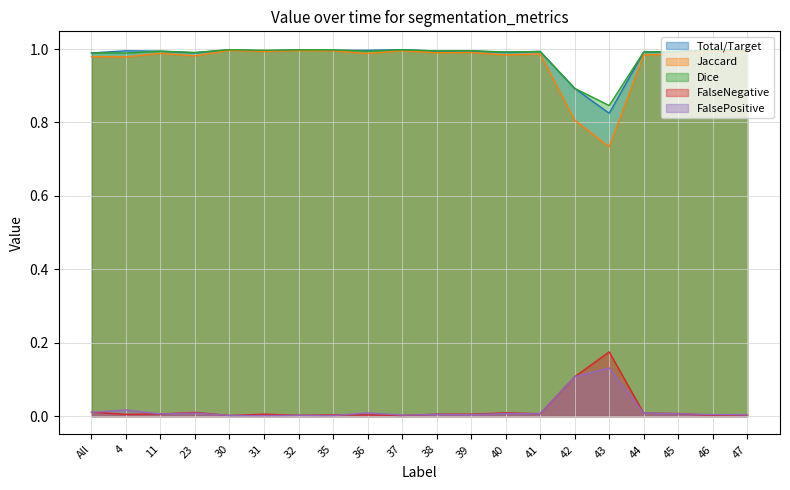

What are all the series names shown in the legend?

Total/Target, Jaccard, Dice, FalseNegative, FalsePositive